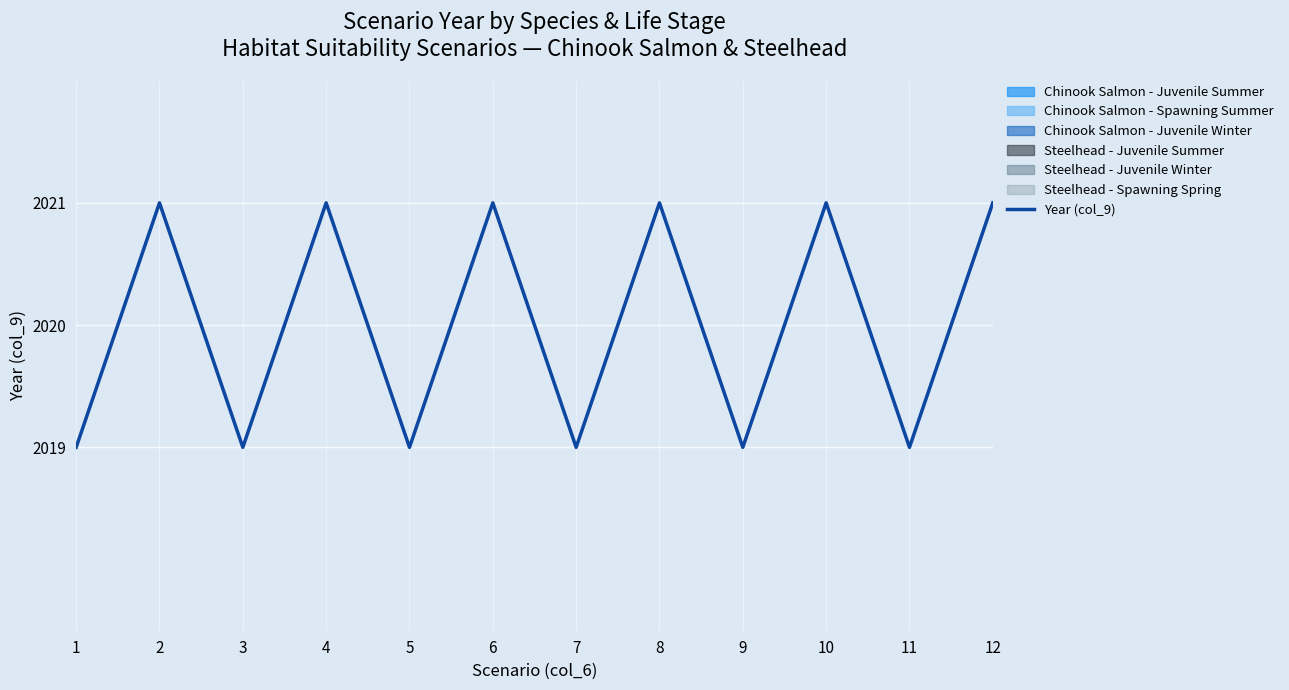

Between 2 and 10, which is larger?

2